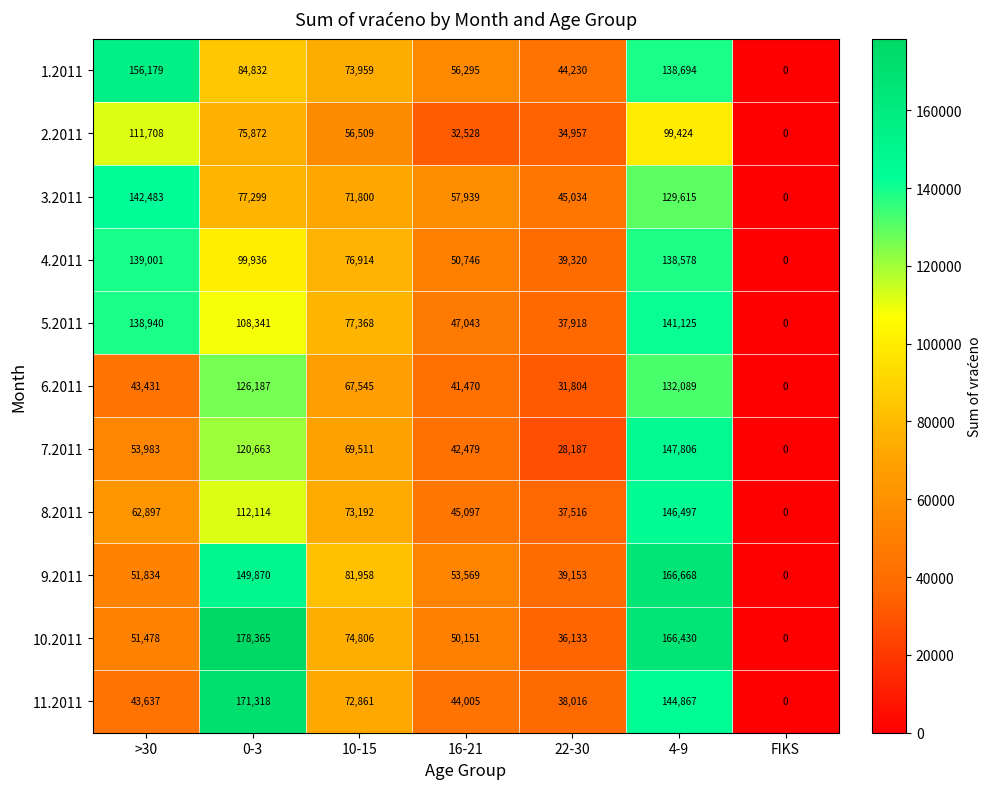

List the series in order of their peak value, highest first.

10.2011, 11.2011, 9.2011, 1.2011, 7.2011, 8.2011, 3.2011, 5.2011, 4.2011, 6.2011, 2.2011